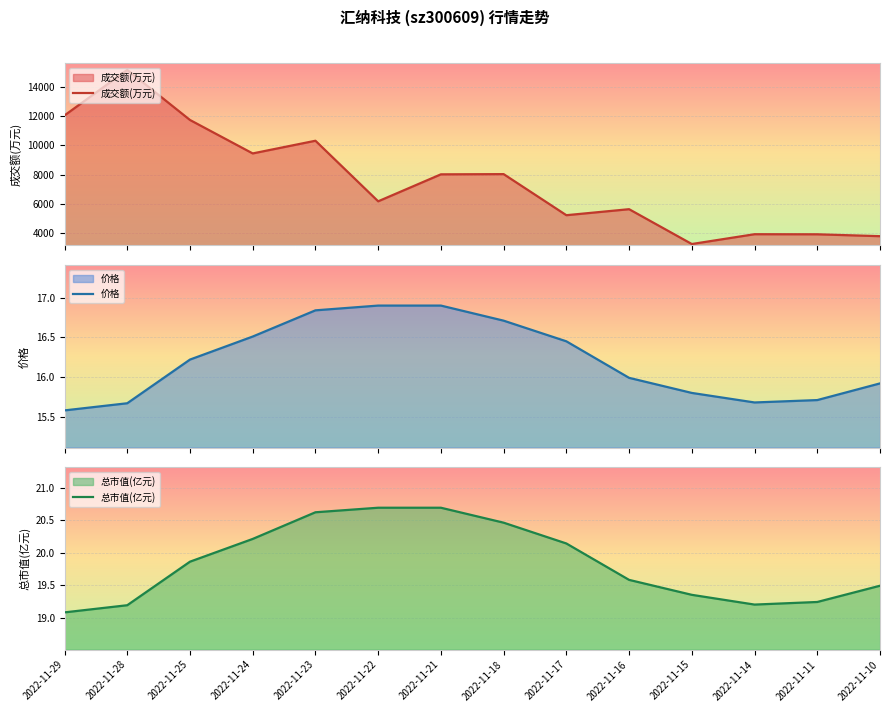

Reading left to right, list all the values displayed in this chart.

成交额(万元): 12042.0	15147.0	11731.0	9449.0	10314.0	6182.0	8022.0	8037.0	5234.0	5644.0	3268.0	3937.0	3931.0	3803.0
价格: 15.6	15.7	16.2	16.5	16.8	16.9	16.9	16.7	16.4	16.0	15.8	15.7	15.7	15.9
总市值(亿元): 19.1	19.2	19.9	20.2	20.6	20.7	20.7	20.5	20.1	19.6	19.4	19.2	19.2	19.5